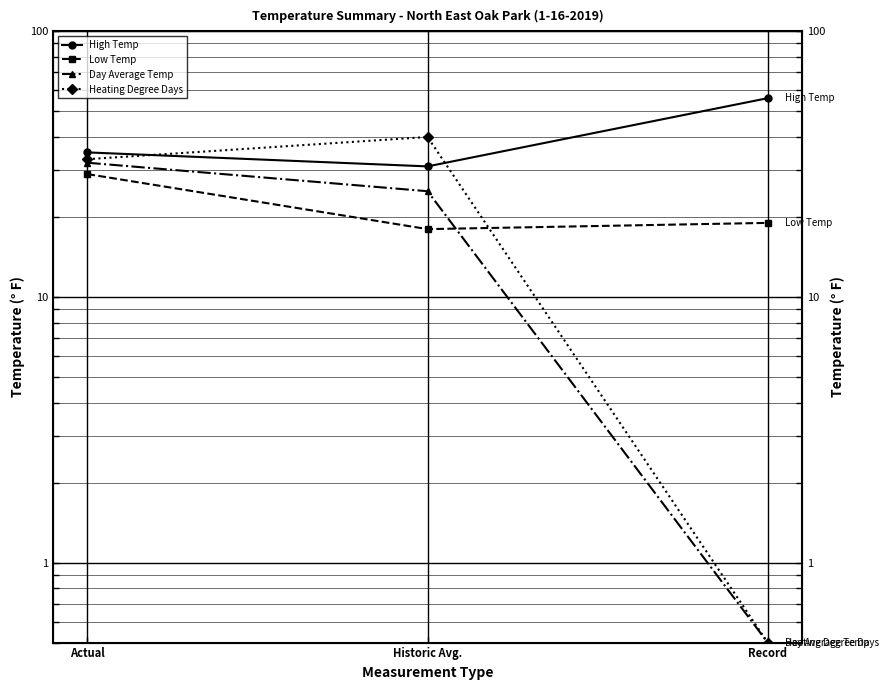

The value of Low Temp at Actual is 29.0. True or false?

True